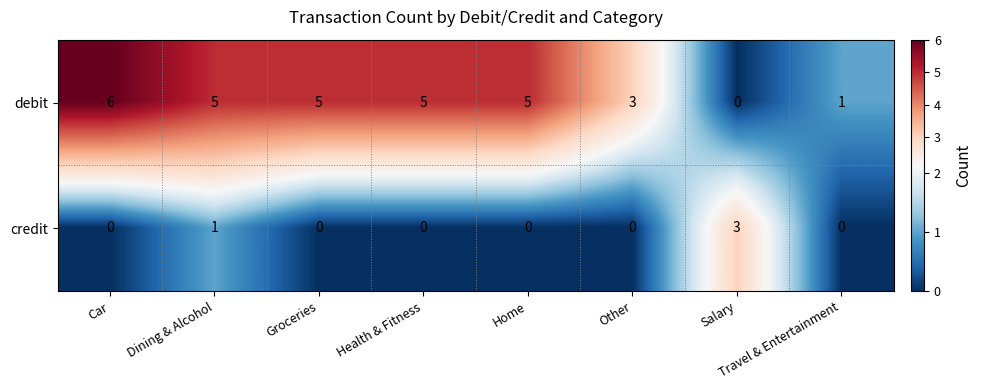

Rank the series by their maximum value, from highest to lowest.

debit, credit